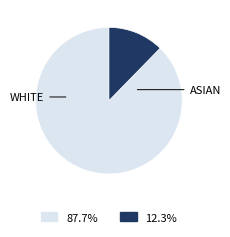

Does any single category account for the majority?

Yes